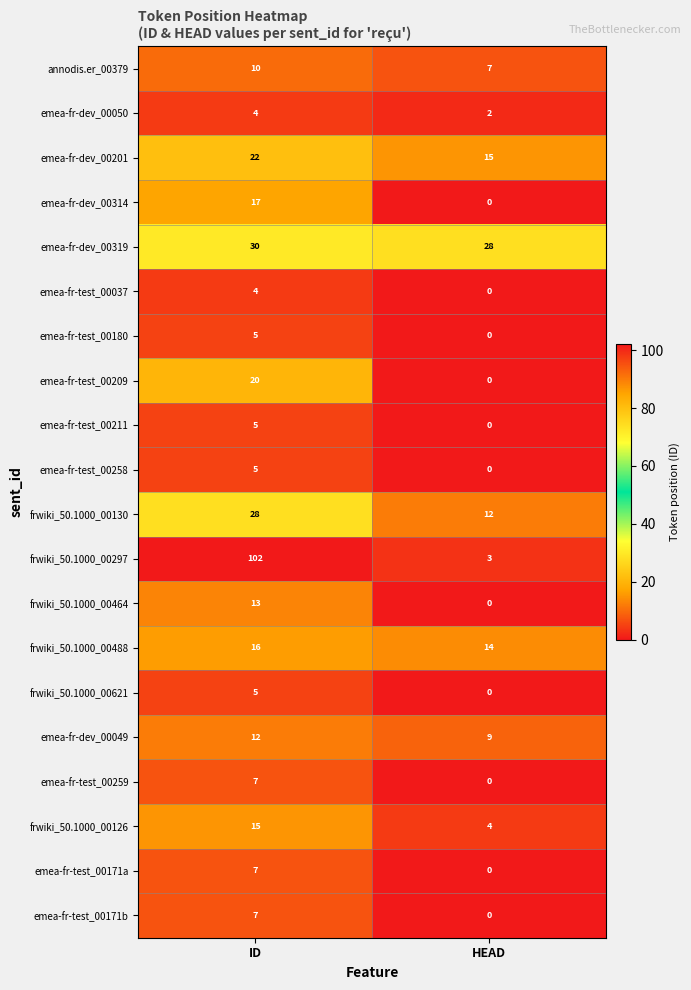

The value of emea-fr-test_00209 at ID is 20. True or false?

True